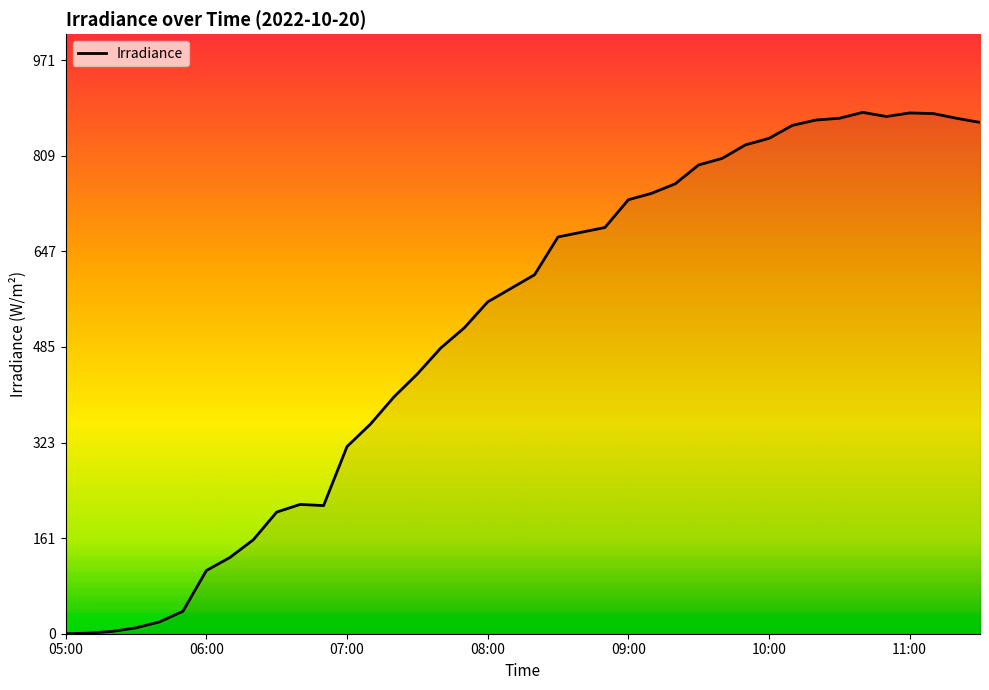

What is the difference between the maximum and minimum values?

883